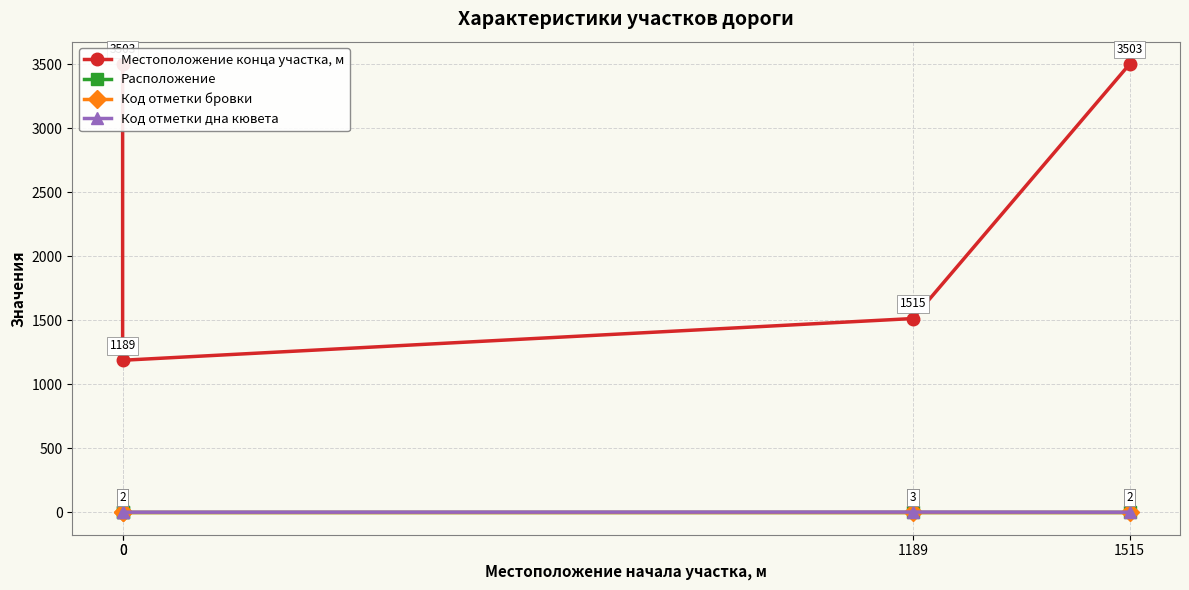

How many lines are shown in the chart?

4